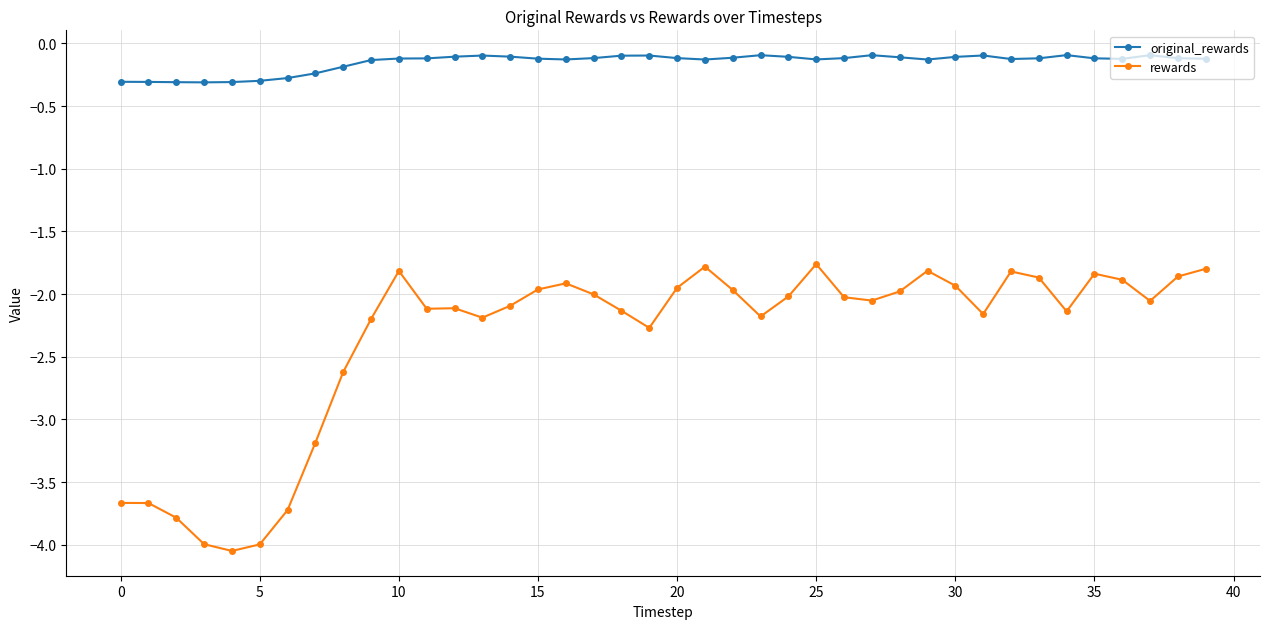

True or false: original_rewards has more than 2 interior local peaks.

True